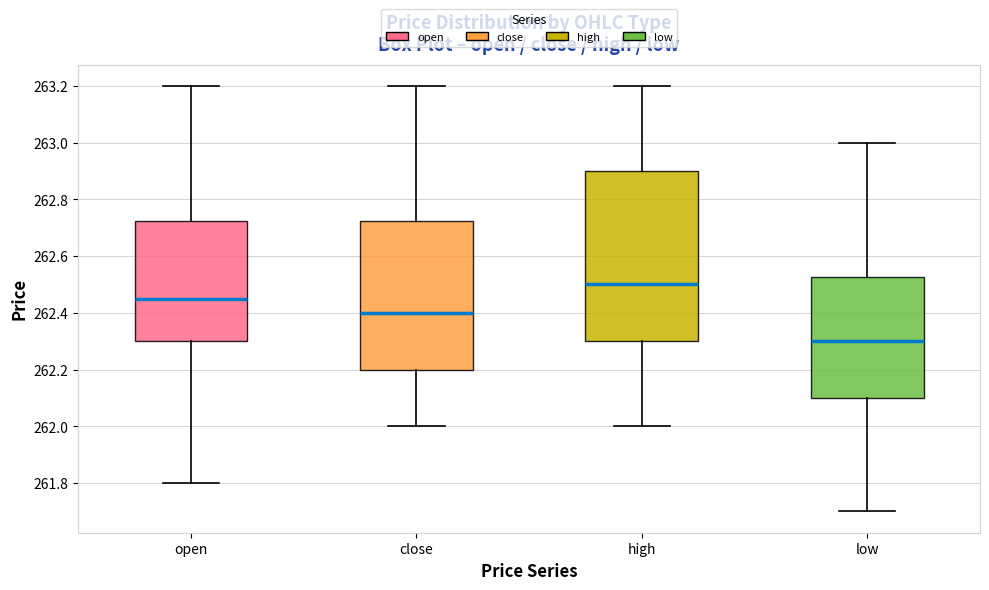

Where does the median line of the box for low sit on the y-axis? The values are not printed on the chart, so give them approximately, as read against the axis.

262.30